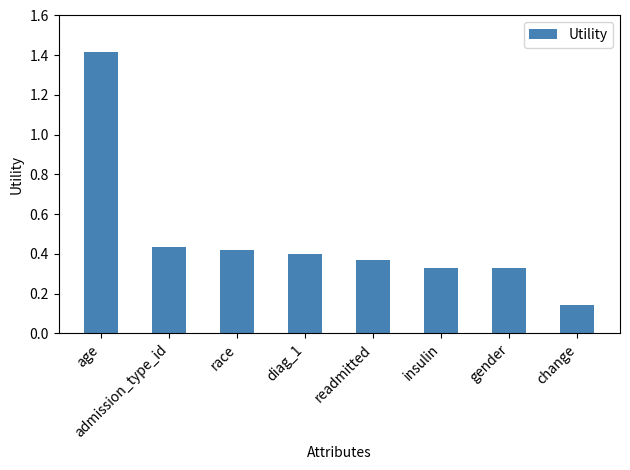

What is the difference between the maximum and second lowest values?

1.1